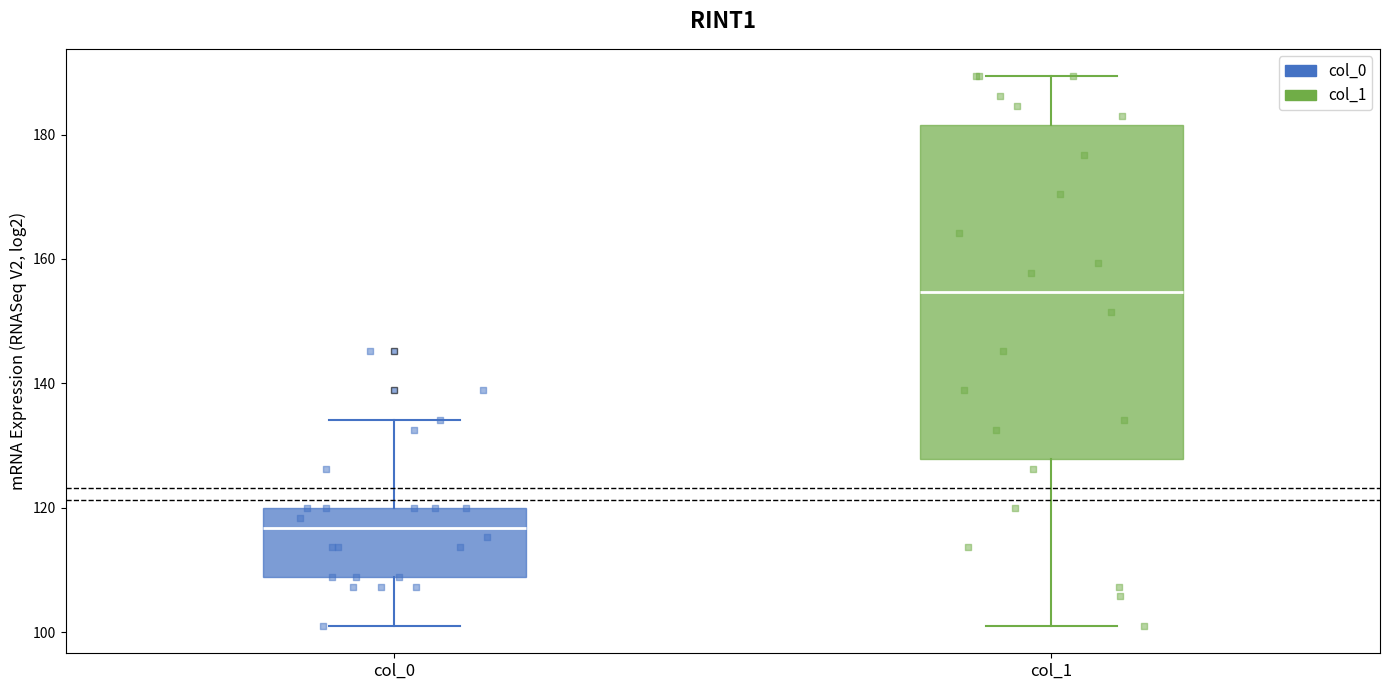

Where does the median line of the box for col_0 sit on the y-axis? The values are not printed on the chart, so give them approximately, as read against the axis.

116